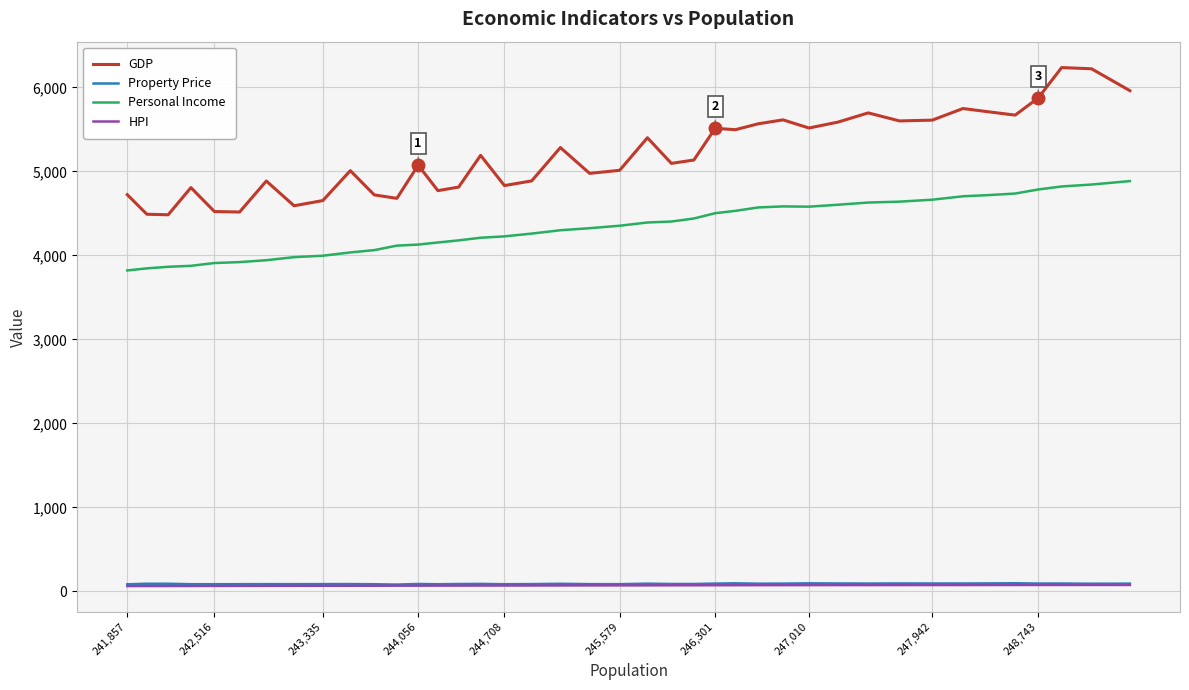

Which series has the widest spread of values?

GDP